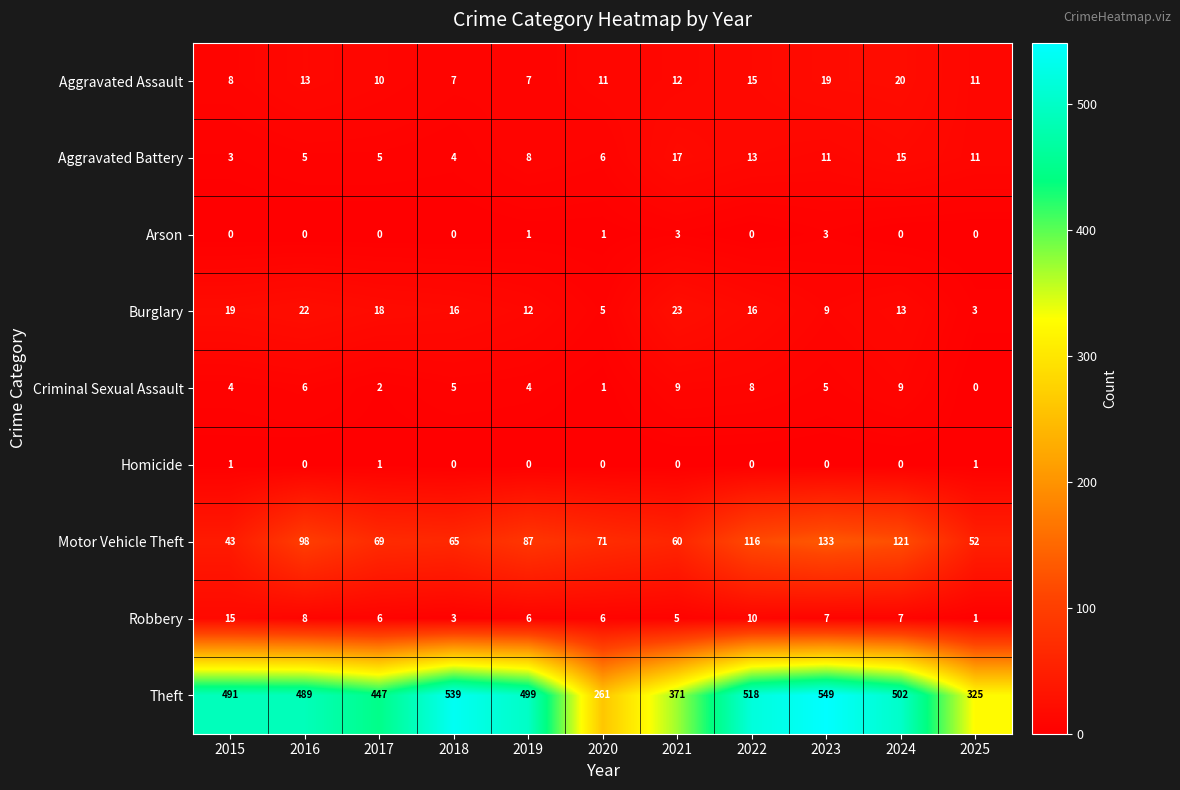

Which series has the widest spread of values?

Theft